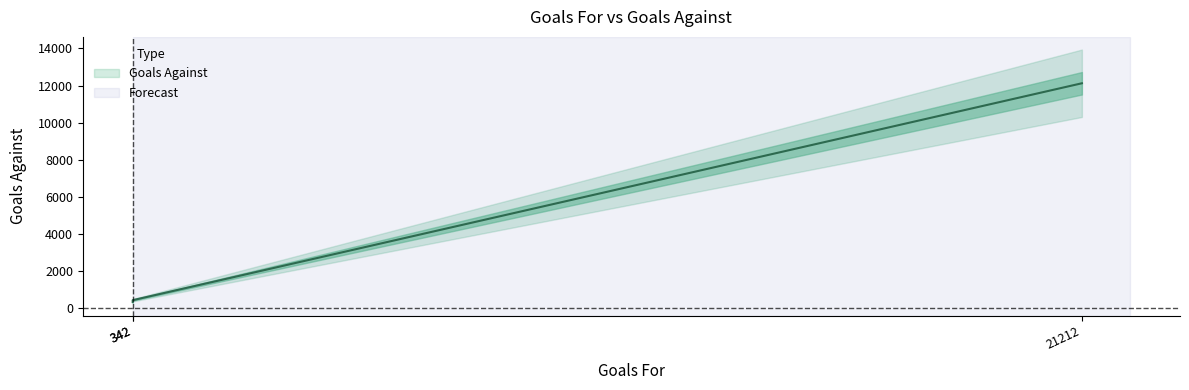

The value at 342 is 183. True or false?

False